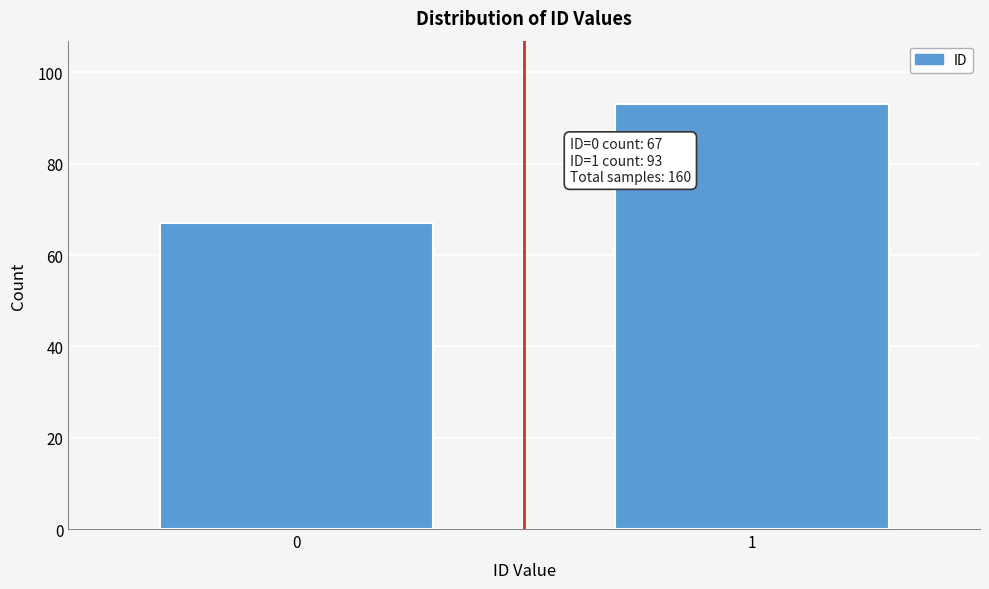

Reading left to right, transcribe all the data shown in this chart.

67	93